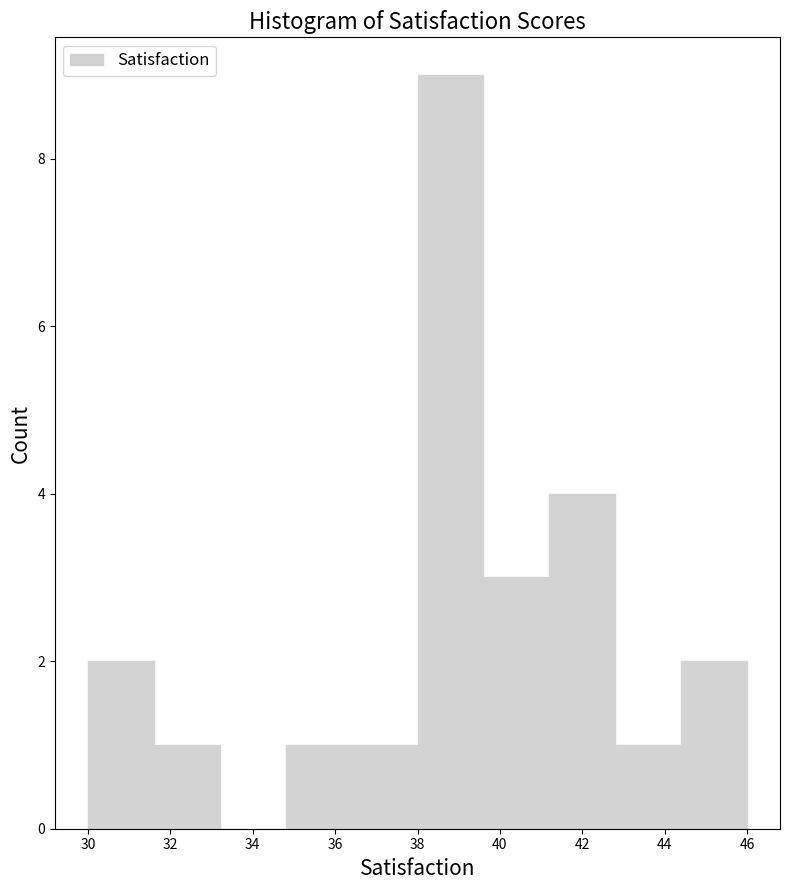

Reading left to right, transcribe this chart: for each bar, give the range it covers on the x-axis and its height. The values are not printed on the chart, so give them approximately, as read against the axis.

30.0 to 31.6: 2
31.6 to 33.2: 1
33.2 to 34.8: 0
34.8 to 36.4: 1
36.4 to 38.0: 1
38.0 to 39.6: 9
39.6 to 41.2: 3
41.2 to 42.8: 4
42.8 to 44.4: 1
44.4 to 46.0: 2